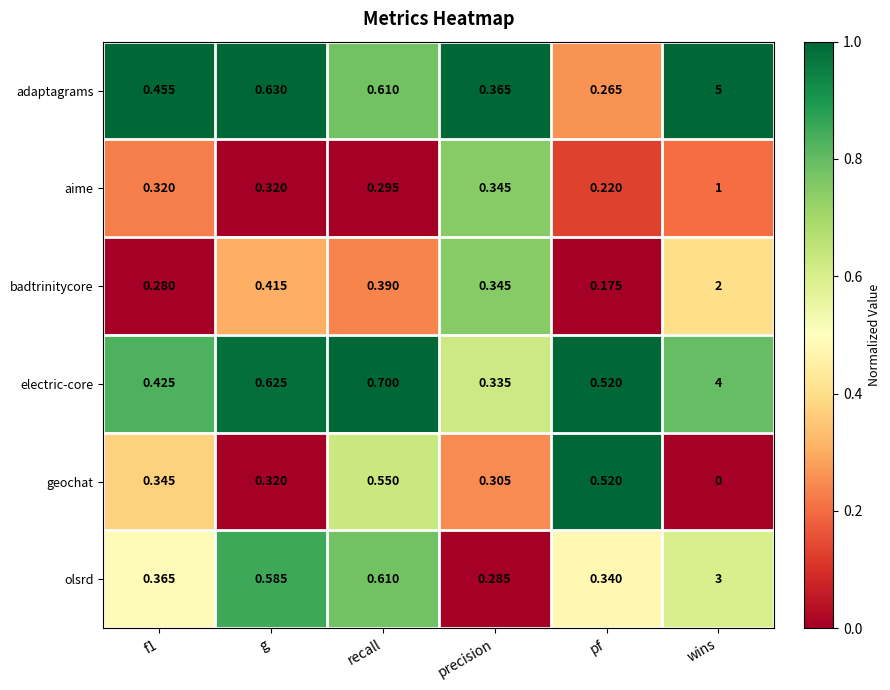

Which category has the highest value across all series?

wins